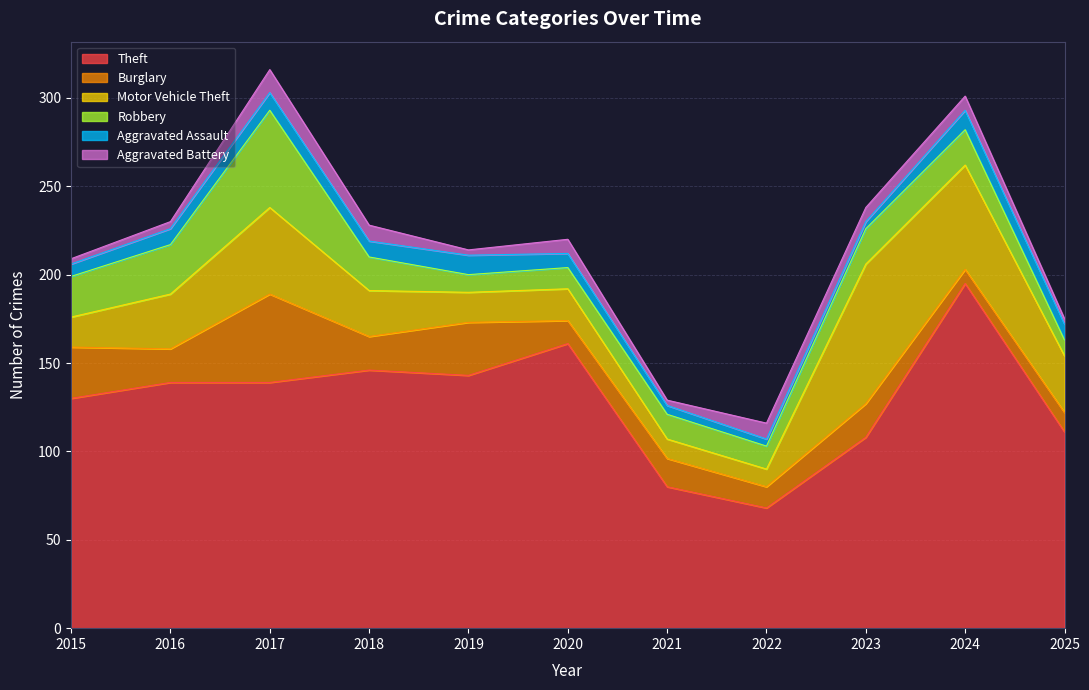

What value does the Burglary series have at 2017, to the nearest 10?

50